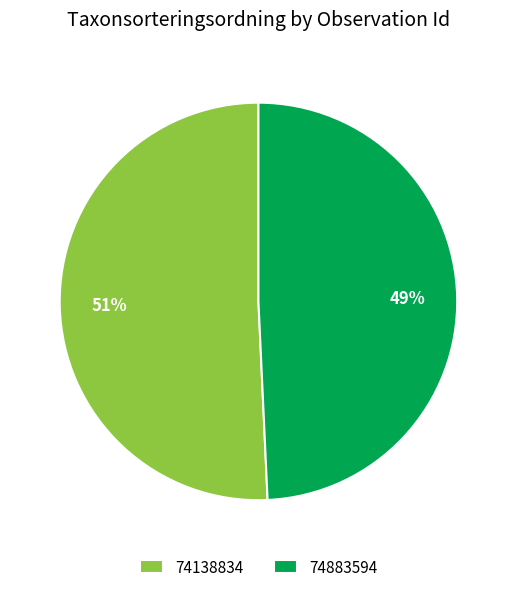

Does any single category account for the majority?

Yes